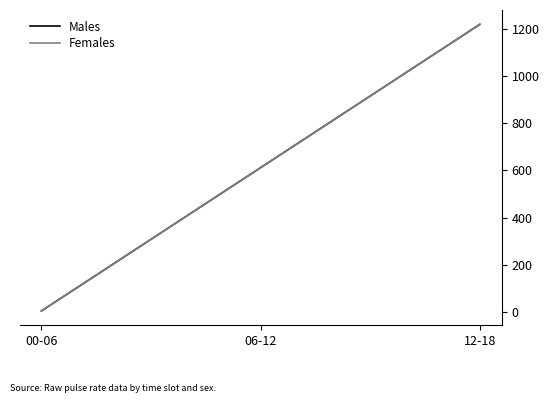

What is the label of the 1st point from the left?

00-06